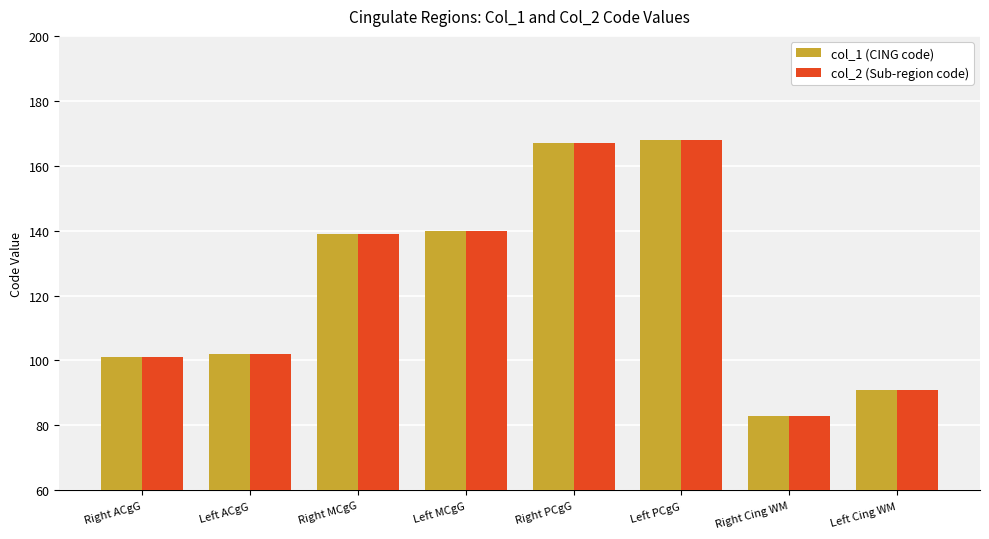

What is the highest value of the col_1 (CING code) series?

168